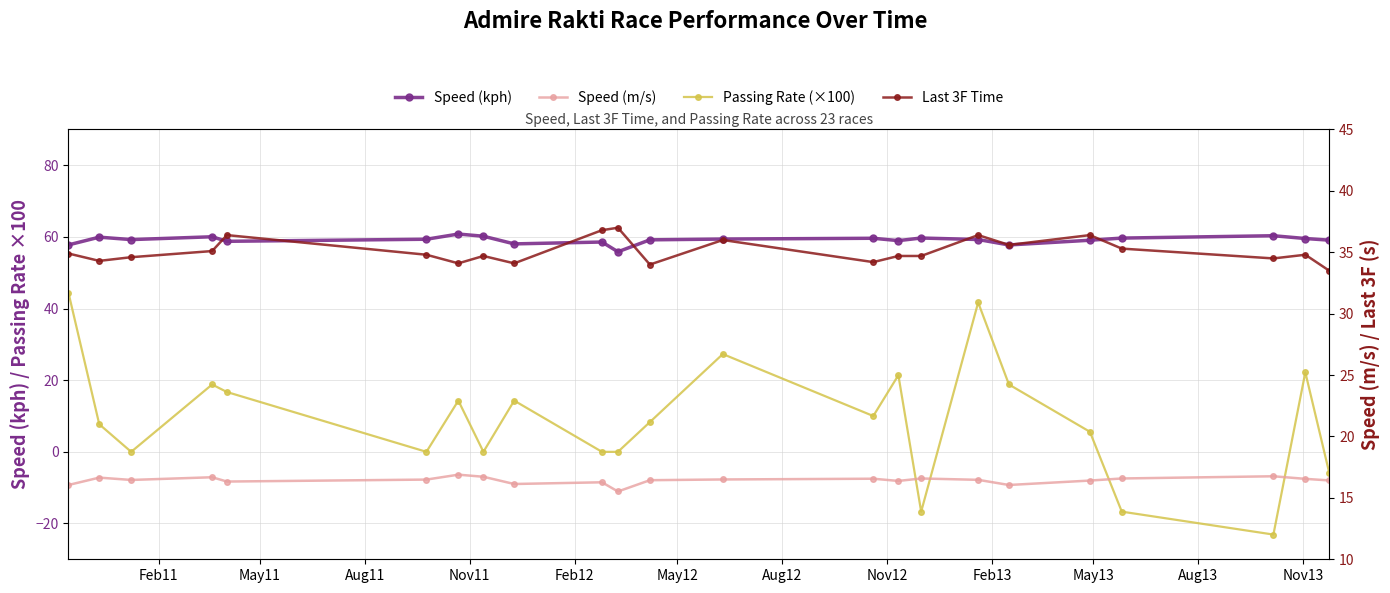

True or false: Last 3F Time and Speed (kph) cross at least once.

False